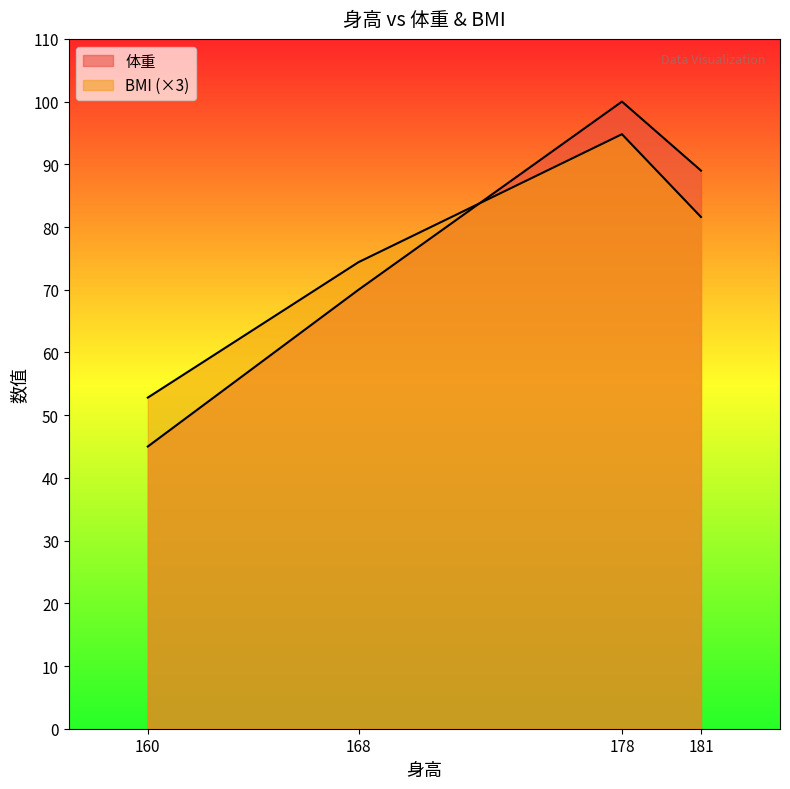

Which series changed the most between 168 and 181?

体重